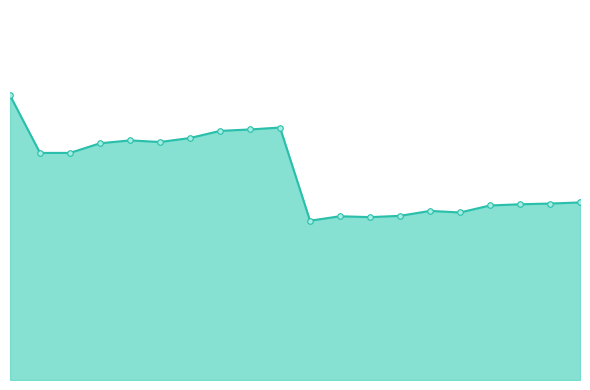

Does the chart display data point markers on the line(s)?

No